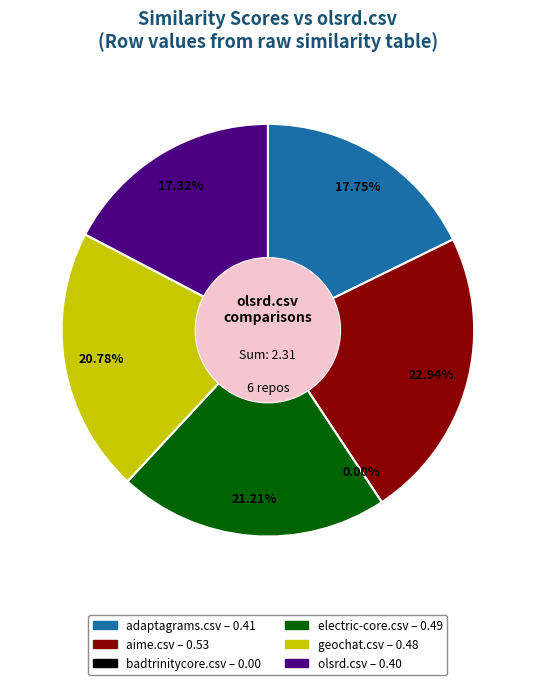

What is the change in value from aime.csv to geochat.csv?

-0.1